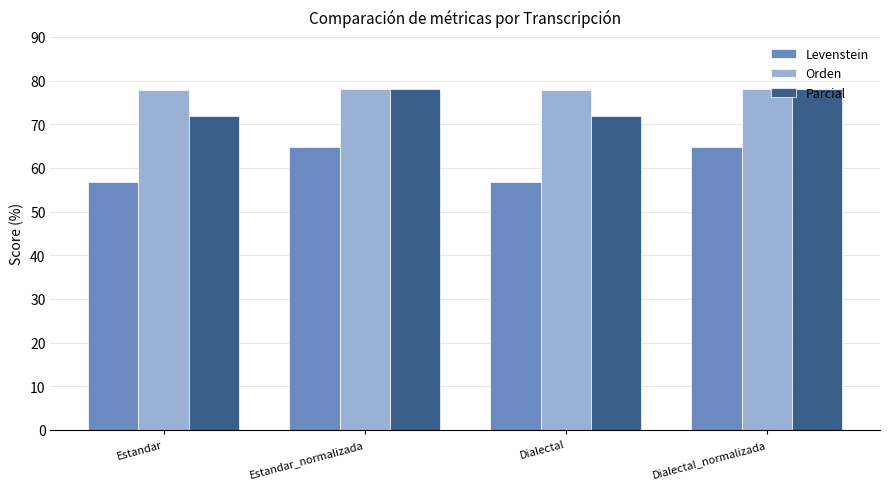

What is the approximate value of Orden at Dialectal_normalizada?

78.1